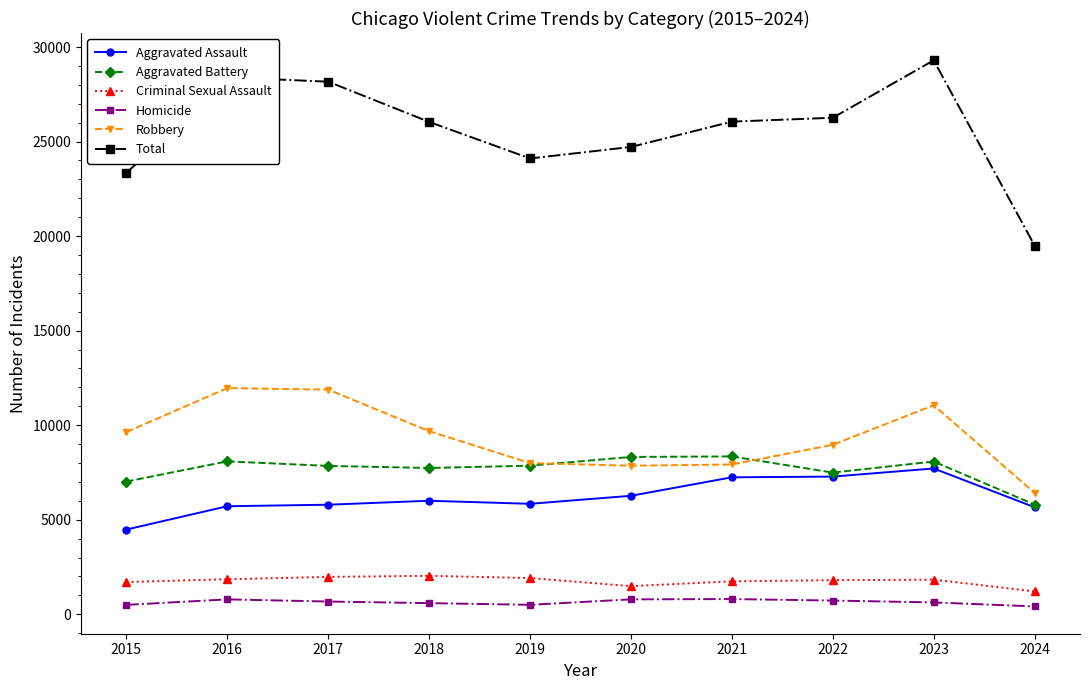

At how many categories does at least one series exceed 21490?

9